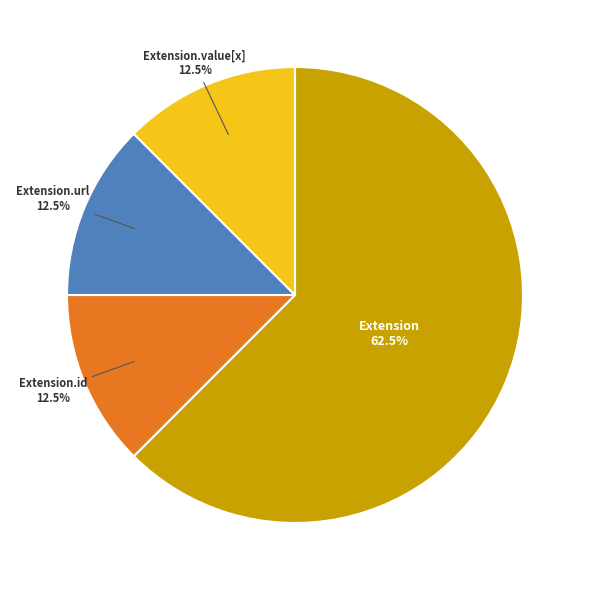

Does any single category account for the majority?

Yes